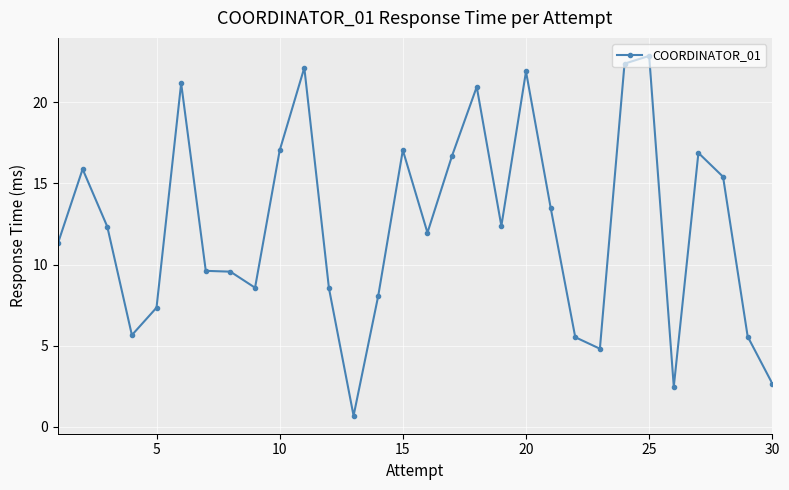

True or false: the data has more than 2 interior local peaks.

True